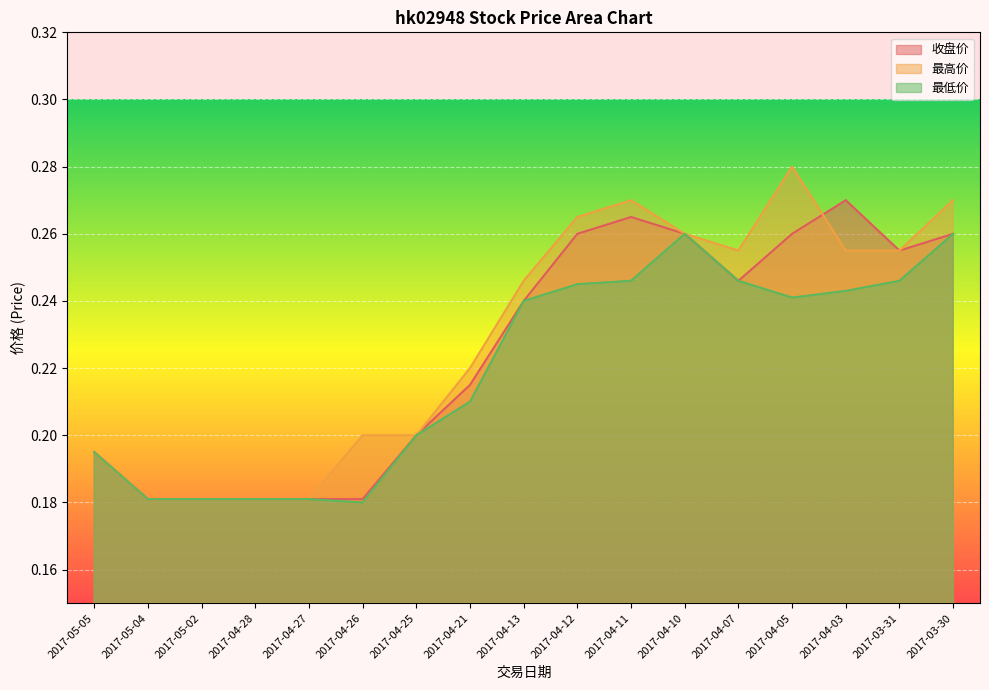

At 2017-03-30, list the series in order from largest to smallest.

最高价, 收盘价, 最低价